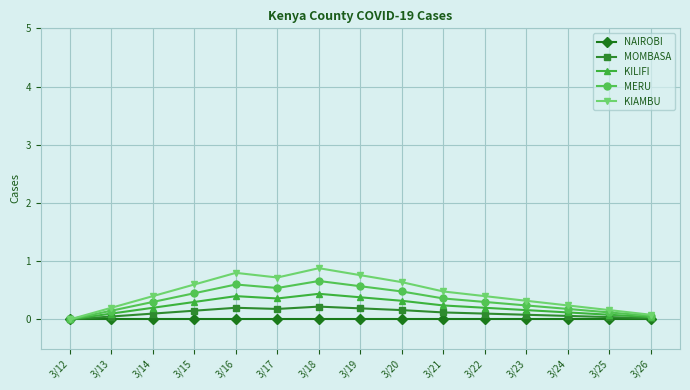

What is the maximum value for MERU?

0.7